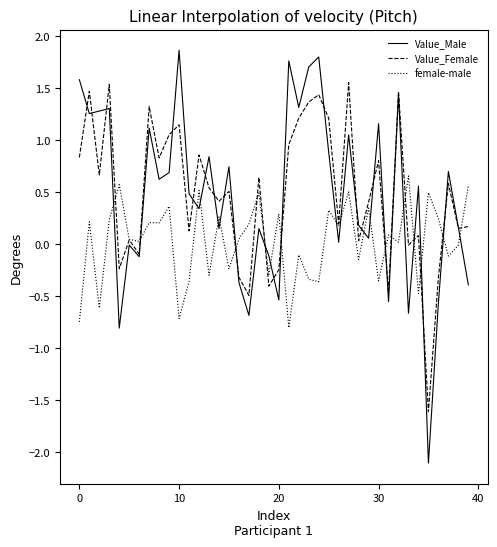

Which series has the largest range (max minus min)?

Value_Male